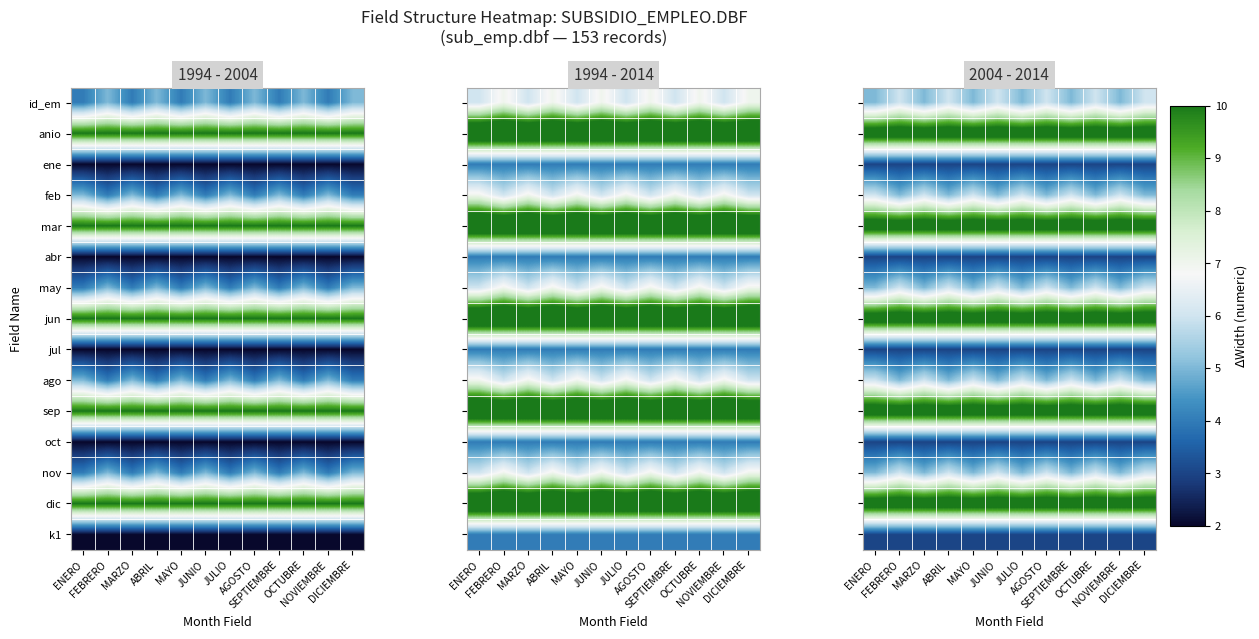

At AGOSTO, list the series in order from smallest to largest.

ene, abr, jul, oct, k1, feb, ago, id_em, may, nov, anio, mar, jun, sep, dic